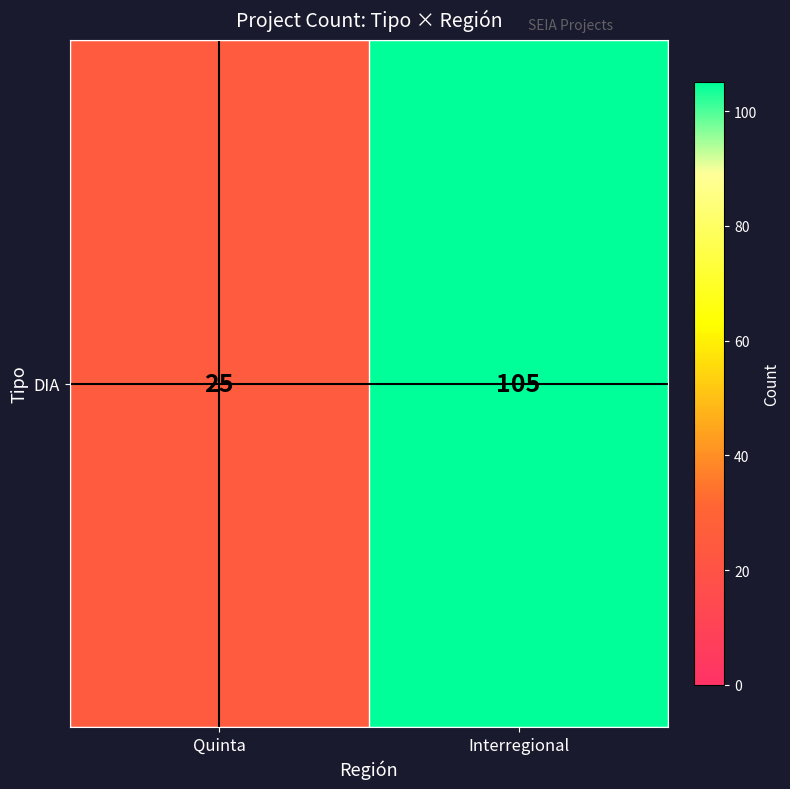

Which has a higher value, Quinta or Interregional?

Interregional